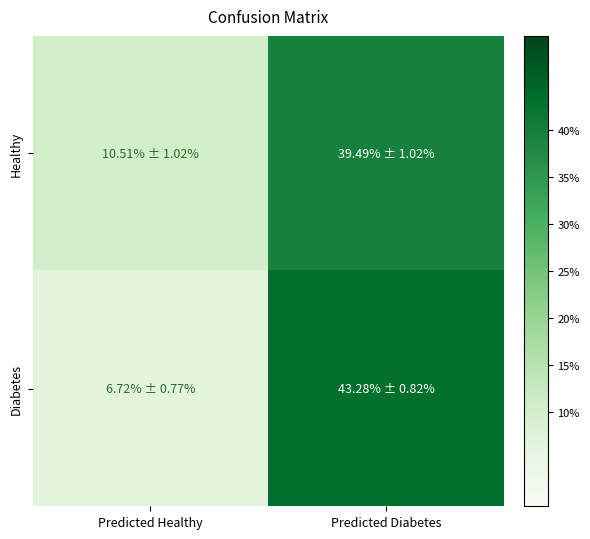

Rank the series by their maximum value, from highest to lowest.

Diabetes, Healthy